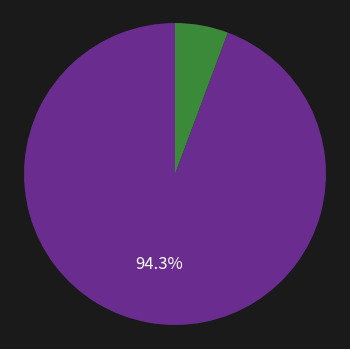

Is there any slice that represents more than half of the pie?

Yes